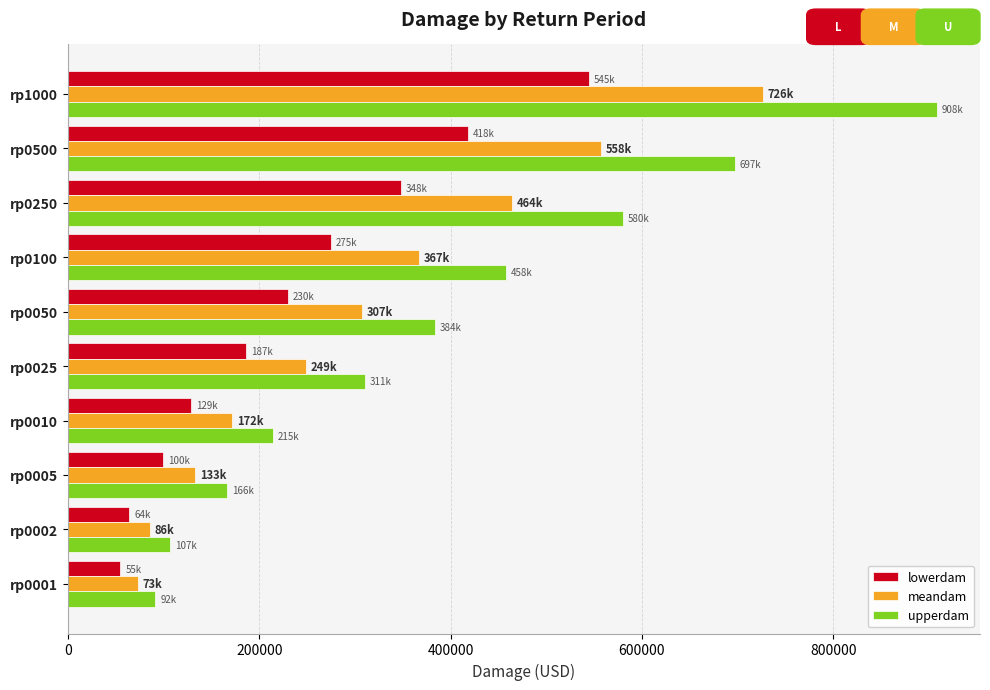

The value of lowerdam at rp0025 is 306103.0. True or false?

False